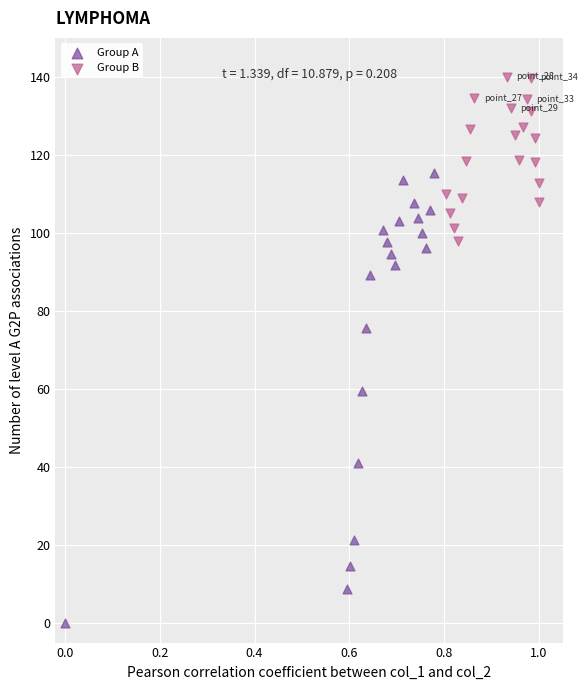

Which series contains the lowest Y value?

Group A